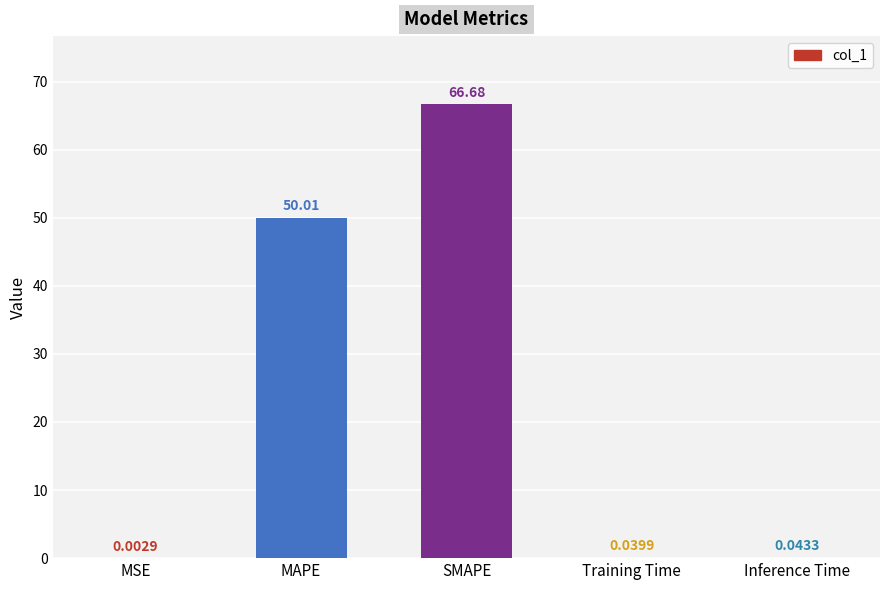

Which label corresponds to the largest value in the chart?

SMAPE